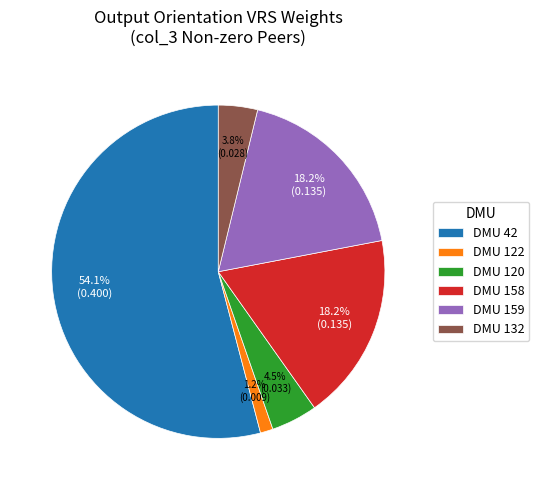

Does DMU 42 represent more than half of the total?

Yes